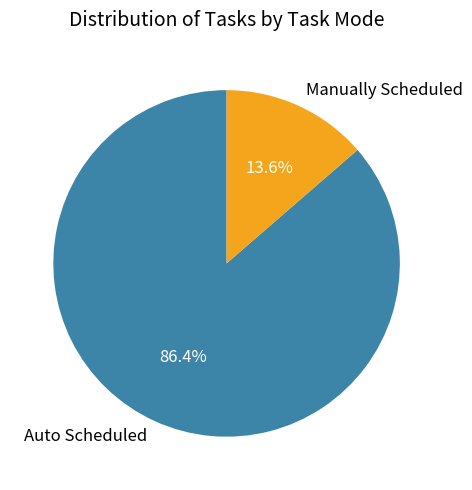

The Auto Scheduled slice represents 93% of the pie. True or false?

False